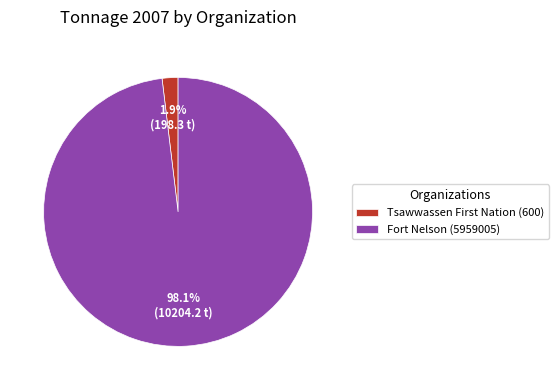

Does any single category account for the majority?

Yes